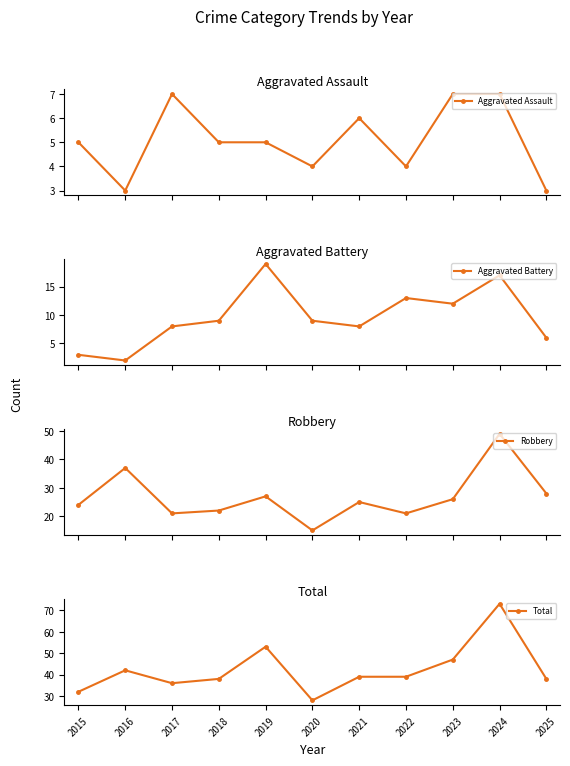

Reading right to left, list all the values displayed in this chart.

Aggravated Assault: 3	7	7	4	6	4	5	5	7	3	5
Aggravated Battery: 6	17	12	13	8	9	19	9	8	2	3
Robbery: 28	49	26	21	25	15	27	22	21	37	24
Total: 38	73	47	39	39	28	53	38	36	42	32